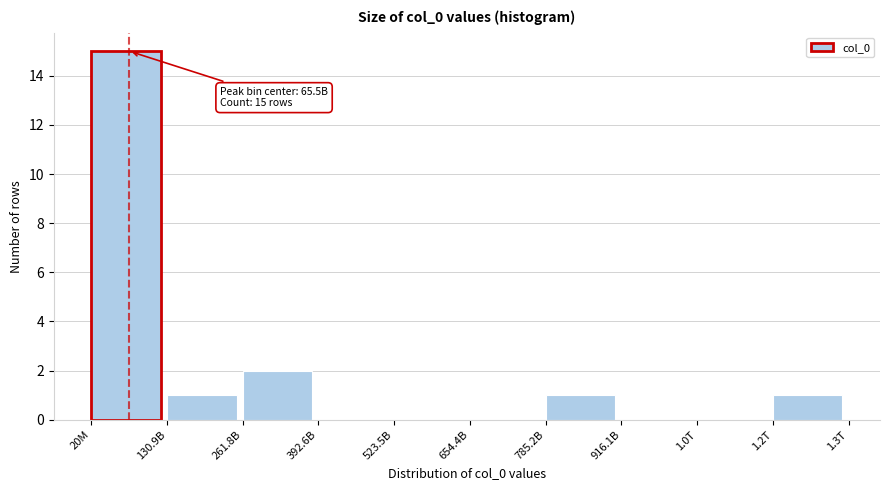

Reading right to left, extract all data points from this chart.

1.2T=1	1.0T=0	916.1B=0	785.2B=1	654.4B=0	523.5B=0	392.6B=0	261.8B=2	130.9B=1	20M=15